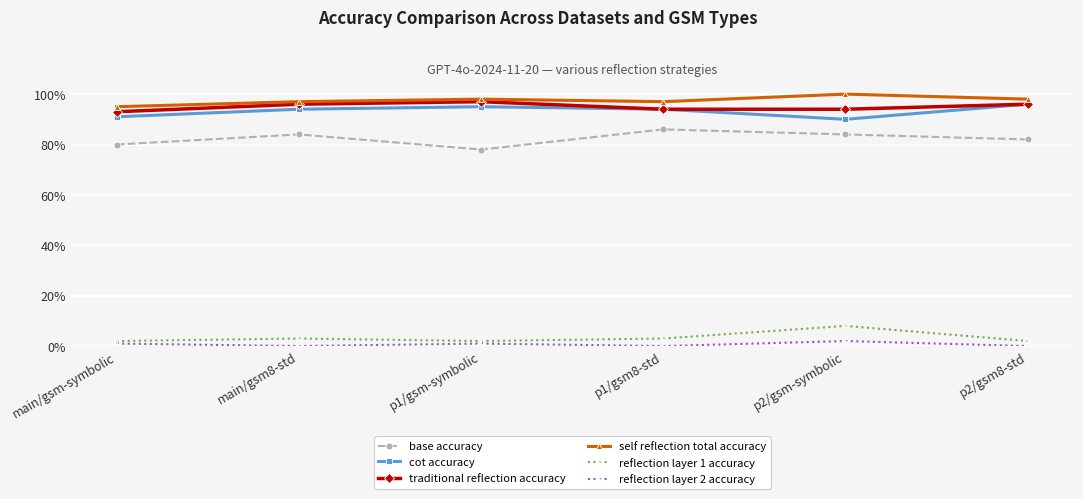

True or false: traditional reflection accuracy has more than 2 interior local peaks.

False